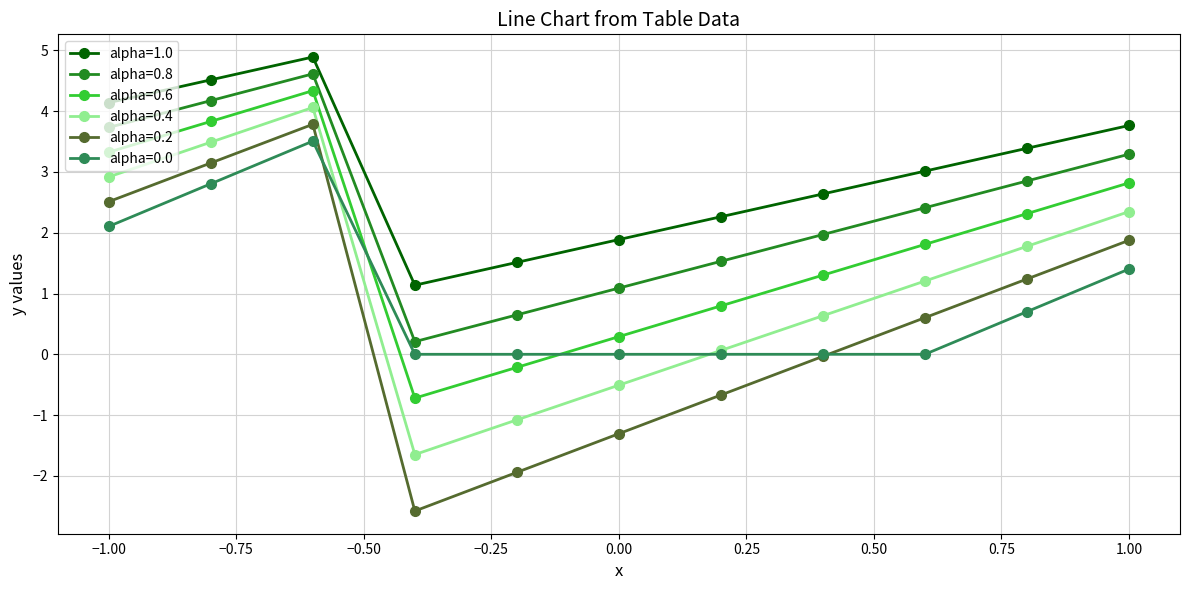

What is the highest value of the alpha=0.6 series?

4.3